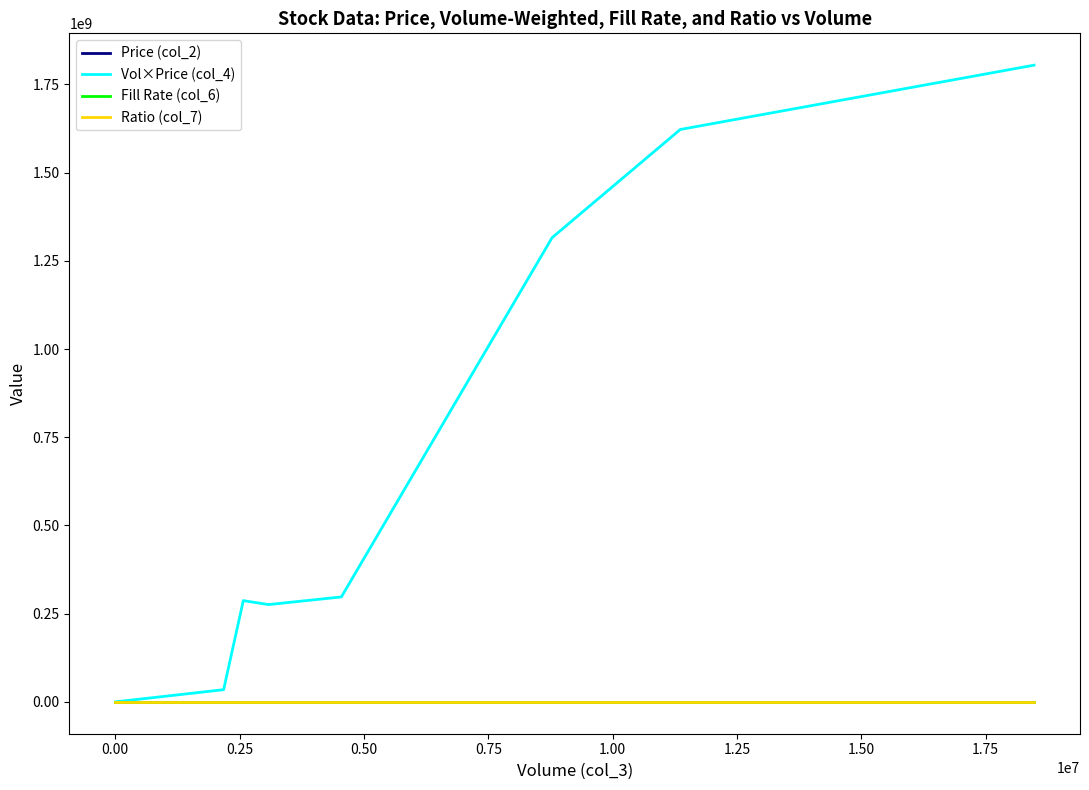

Which series has the largest total across all categories?

Vol×Price (col_4)